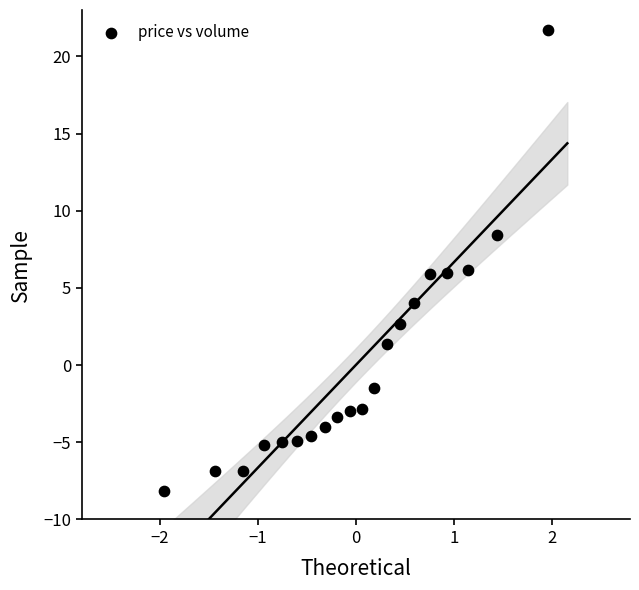

What is the range of X values (max minus min)?

3.9